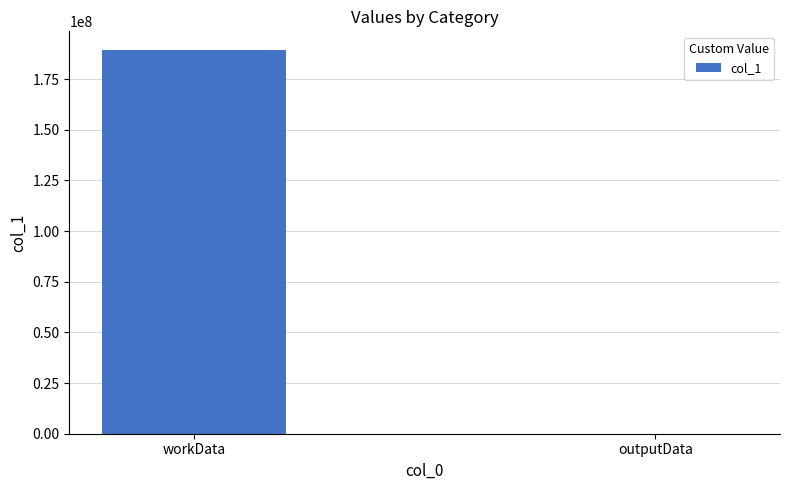

Which has a higher value, workData or outputData?

workData